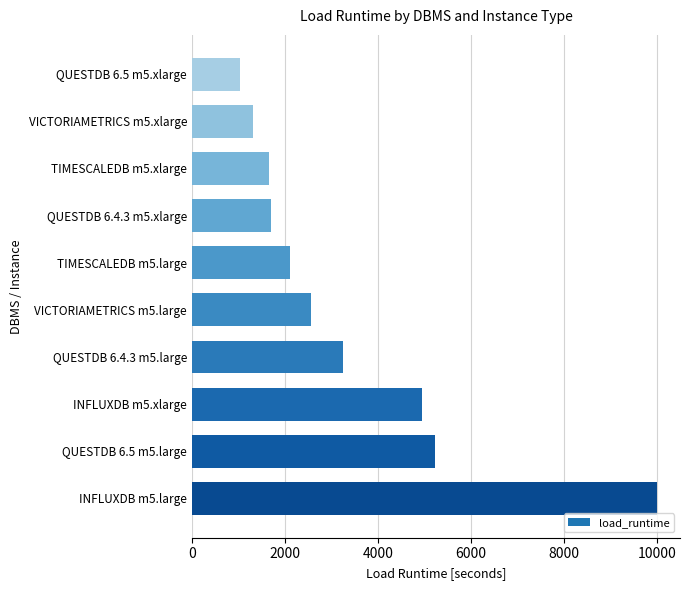

Which has a higher value, INFLUXDB m5.xlarge or QUESTDB 6.4.3 m5.large?

INFLUXDB m5.xlarge